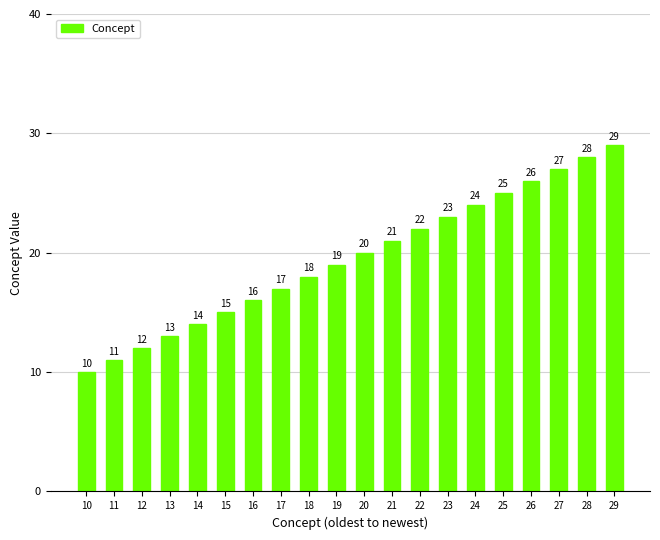

How many bars are there in total?

20